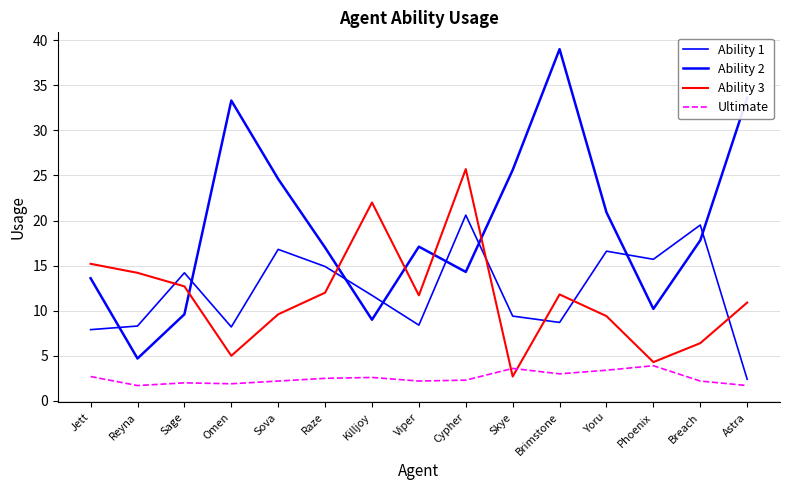

What position from the right is Yoru?

4